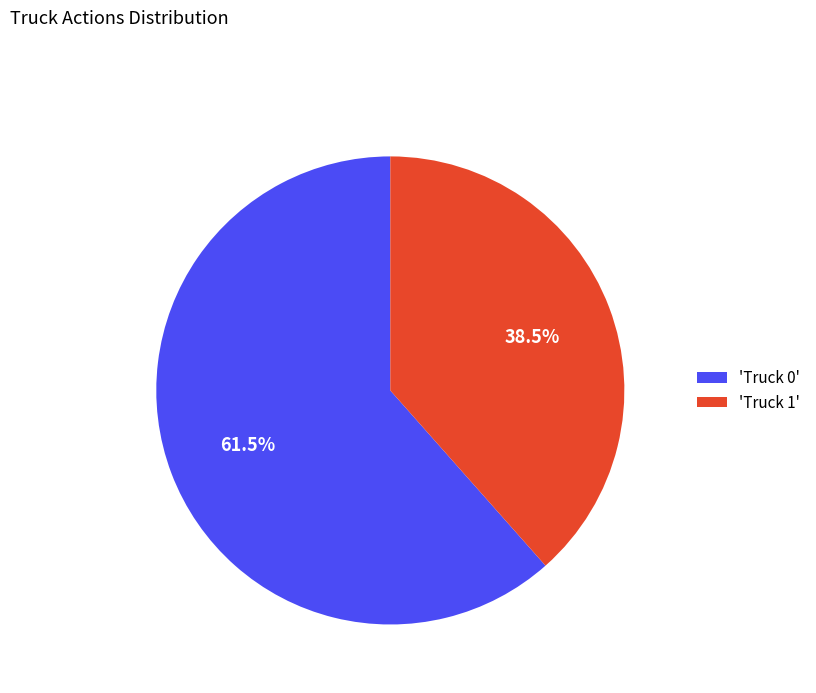

Rank the categories by value from highest to lowest.

'Truck 0', 'Truck 1'